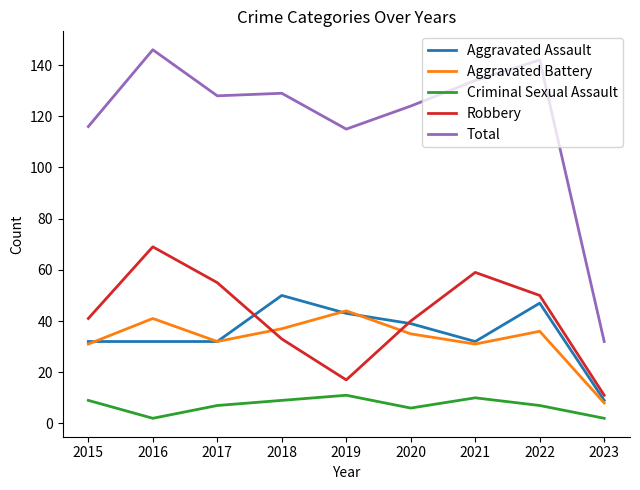

Is this an area chart (filled region under the line)?

No